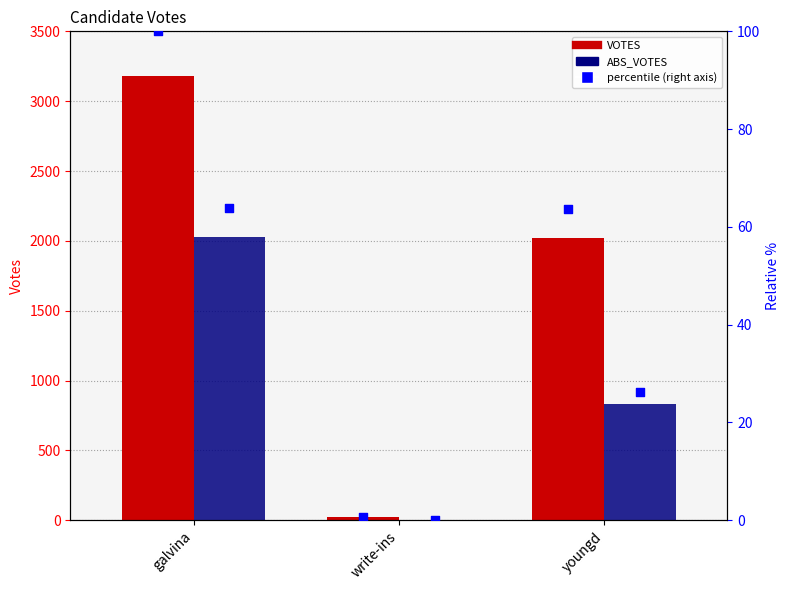

Which series has the largest Y range (max minus min)?

VOTES